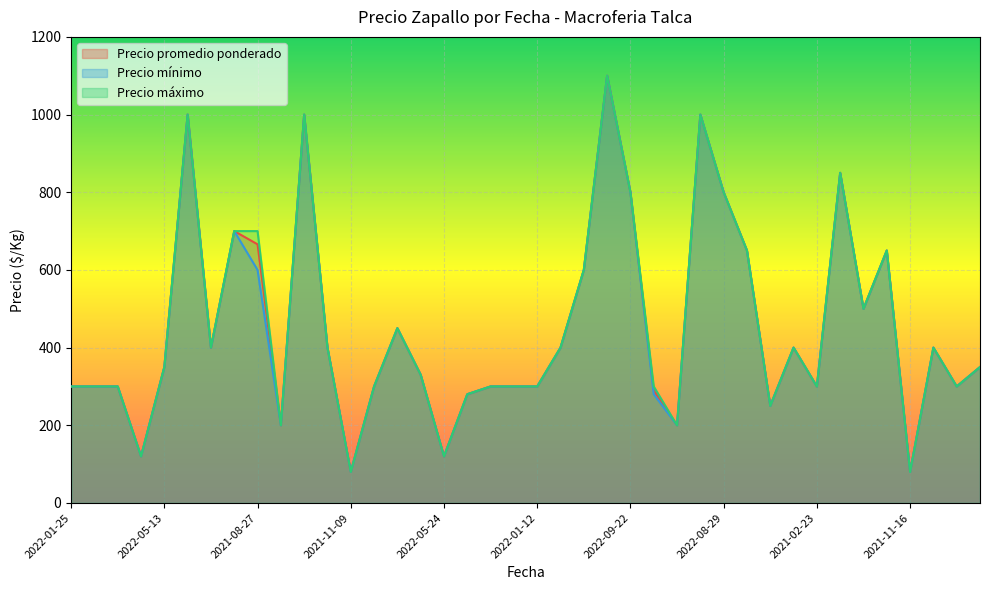

True or false: Precio máximo and Precio mínimo intersect in this chart.

False